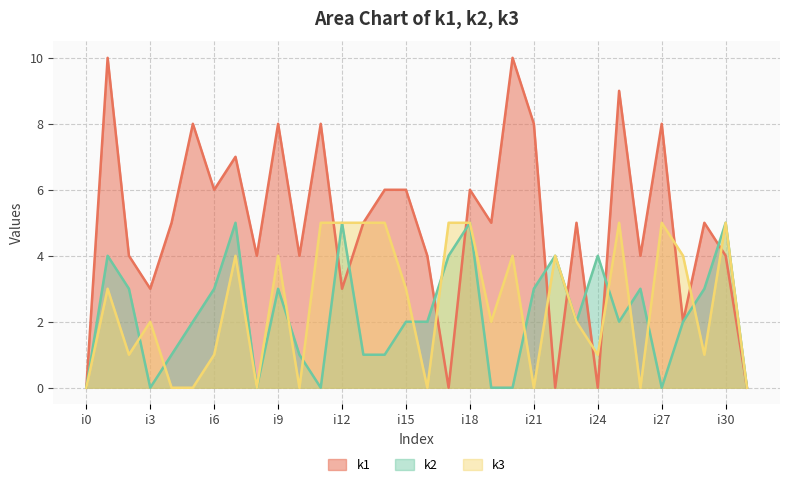

What is the sum of the k2 values at i9 and i26?

6